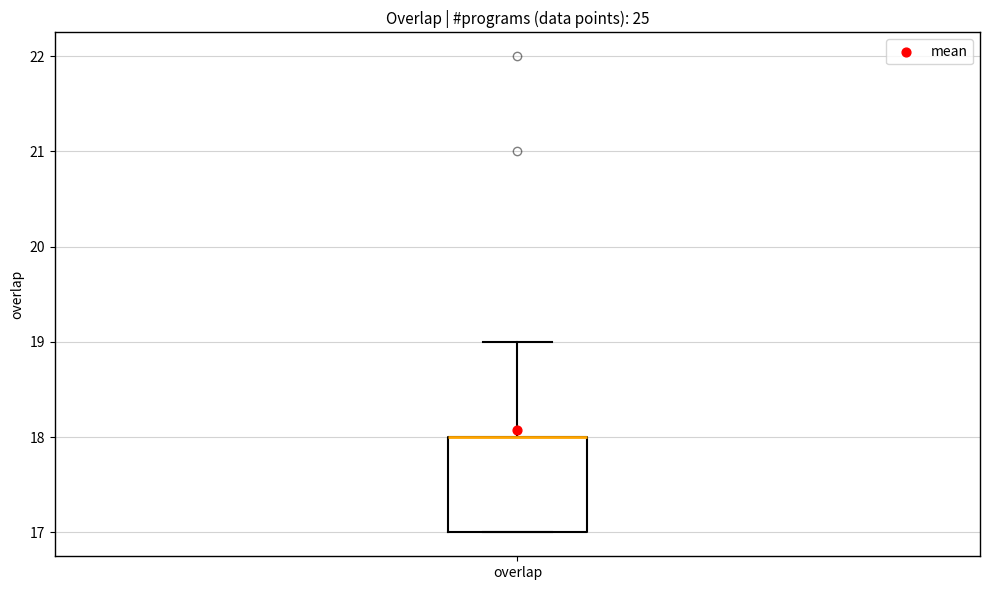

Where is the upper edge of the box for overlap on the y-axis? The values are not printed on the chart, so give them approximately, as read against the axis.

18